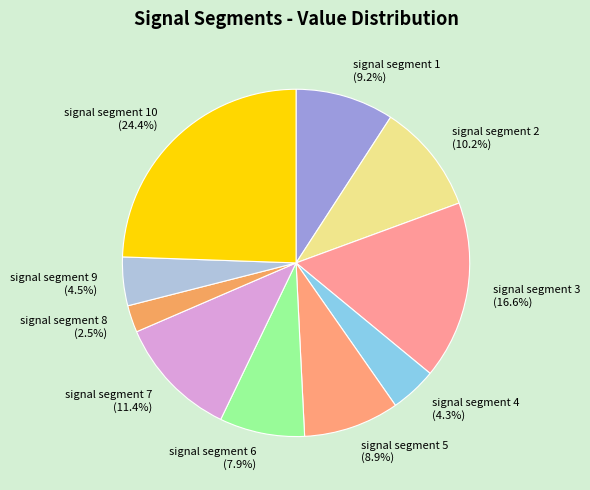

Between signal segment 10 and signal segment 2, which is larger?

signal segment 10